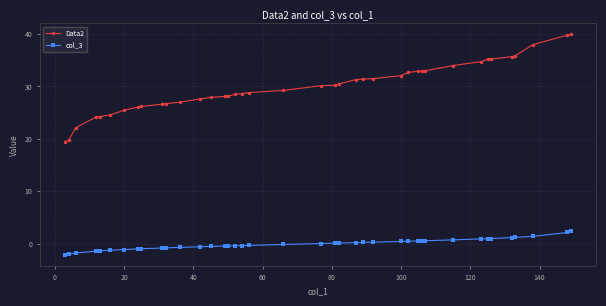

Which series has the largest range (max minus min)?

Data2